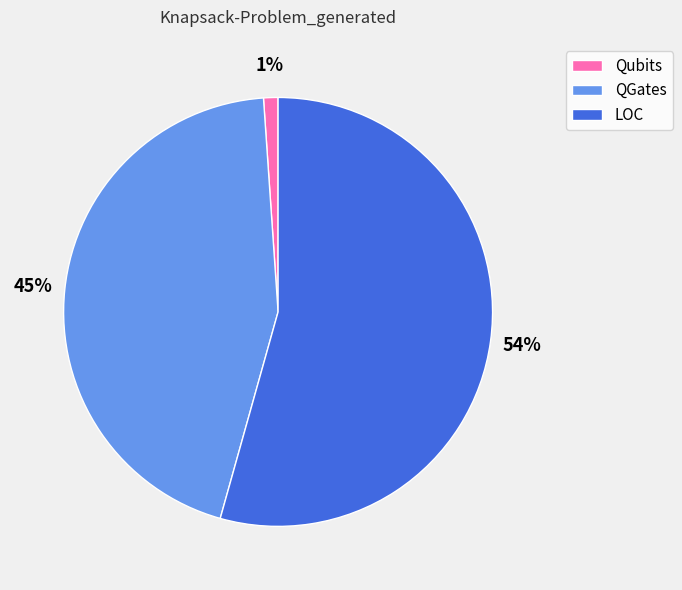

What percentage is the Qubits slice, to the nearest percent?

1%